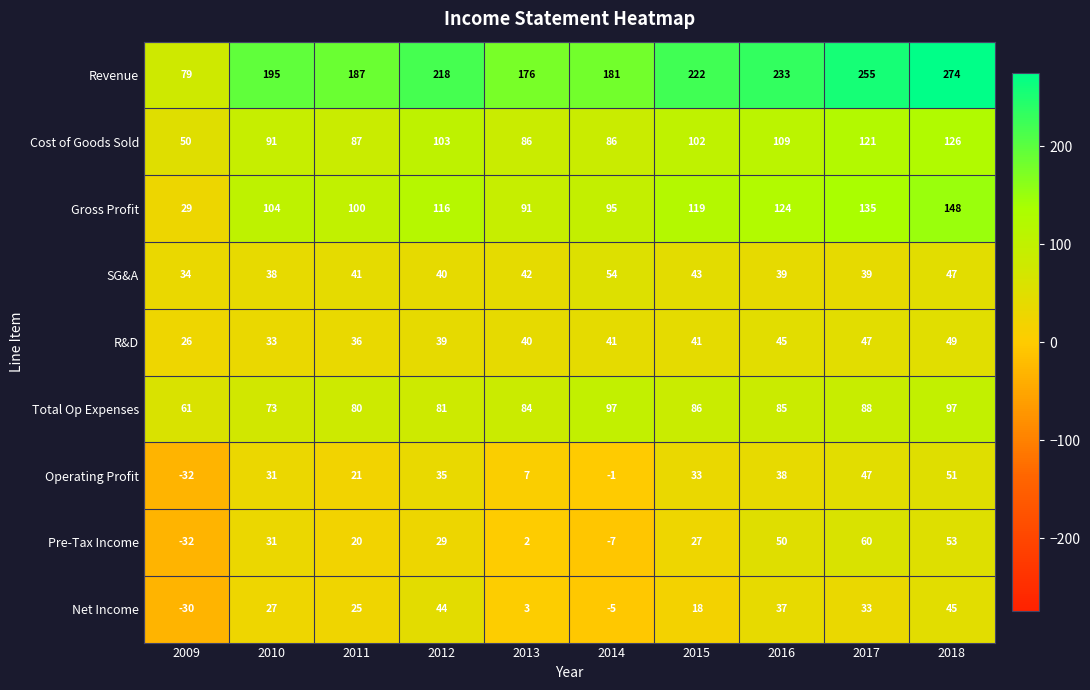

What is the minimum value shown in the chart?

-32